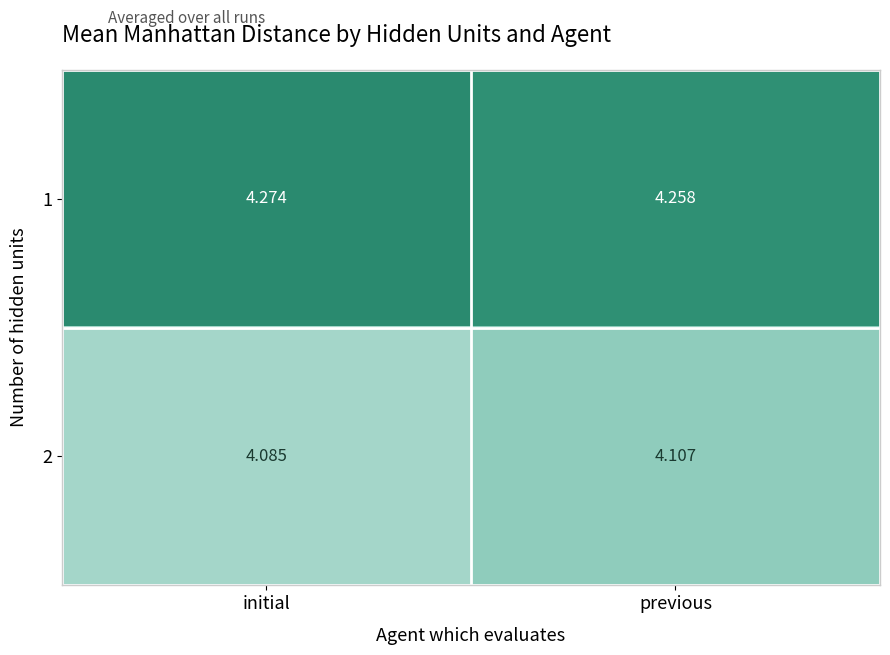

At which label does 1 reach its peak?

initial